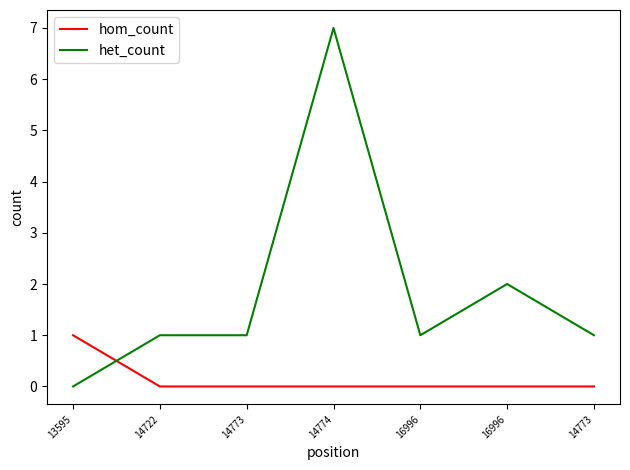

Is this an area chart (filled region under the line)?

No